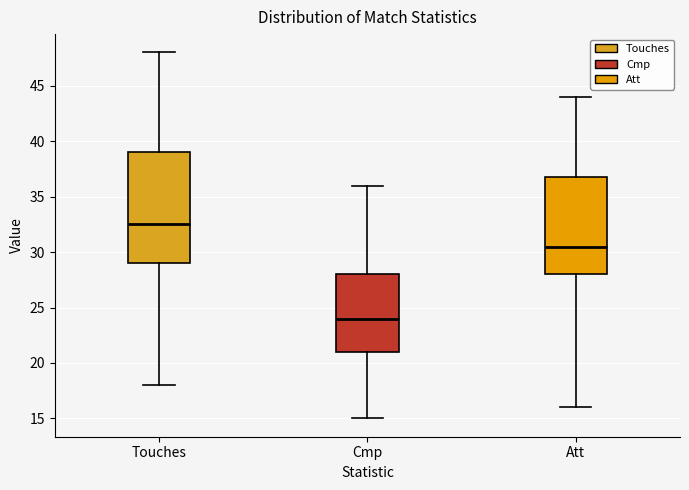

Reading left to right, transcribe this box plot: for each box, give where its median line is, the range the box spans, and where its two whiskers end, as read against the y-axis. The values are not printed on the chart, so give them approximately, as read against the axis.

Touches: median 32.5, box 29.0 to 39.0, whiskers 18.0 to 48.0
Cmp: median 24.0, box 21.0 to 28.0, whiskers 15.0 to 36.0
Att: median 30.5, box 28.0 to 37.0, whiskers 16.0 to 44.0